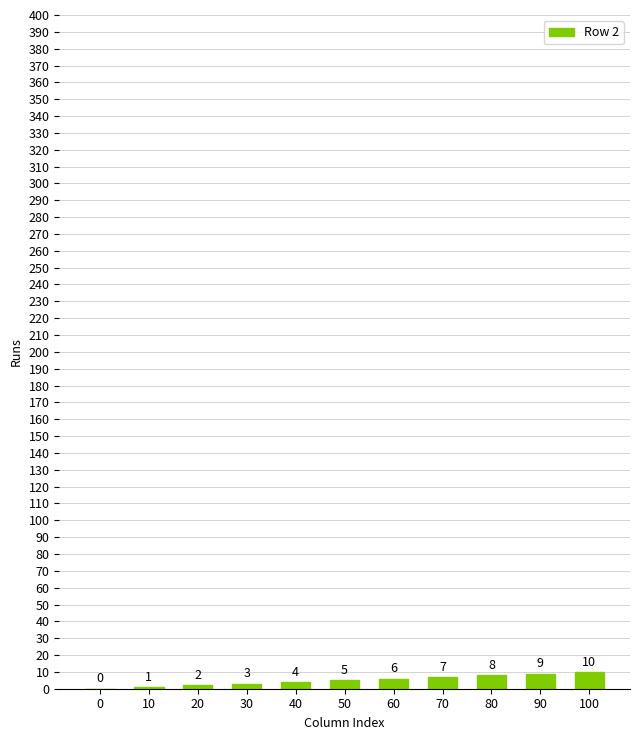

What is the difference between the values at 30 and 90?

6